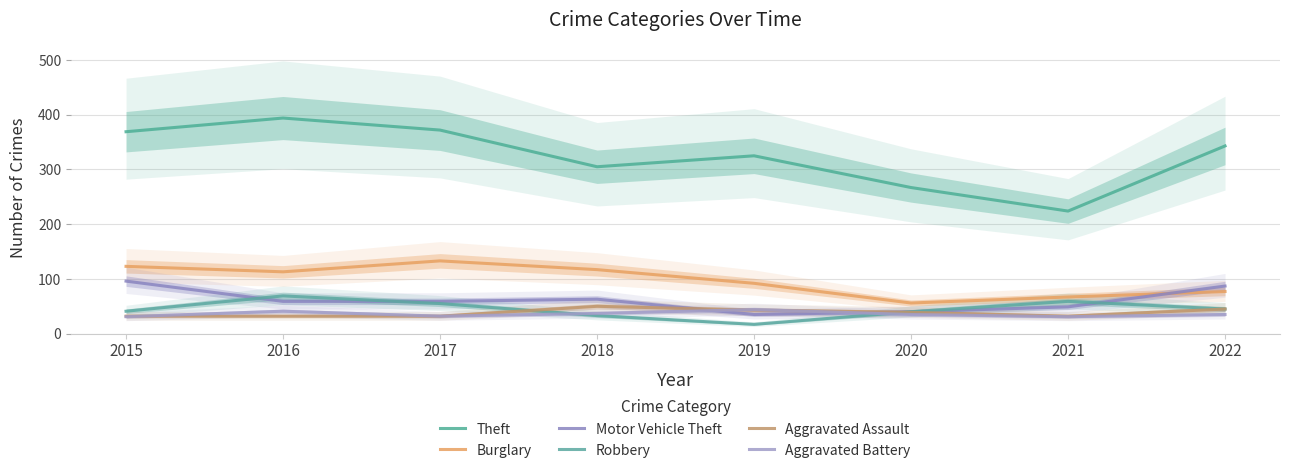

True or false: Aggravated Assault and Burglary intersect in this chart.

False